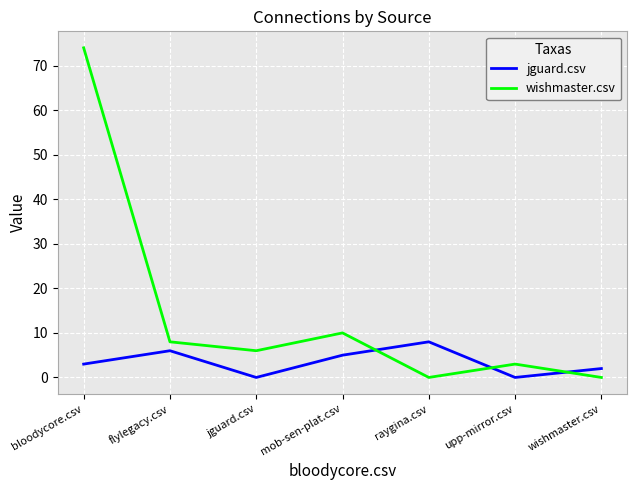

The value of wishmaster.csv at bloodycore.csv is 74. True or false?

True